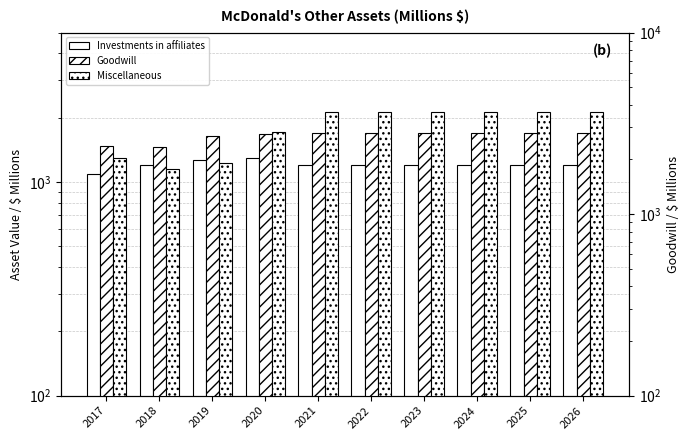

What is the smallest value displayed?

1085.7